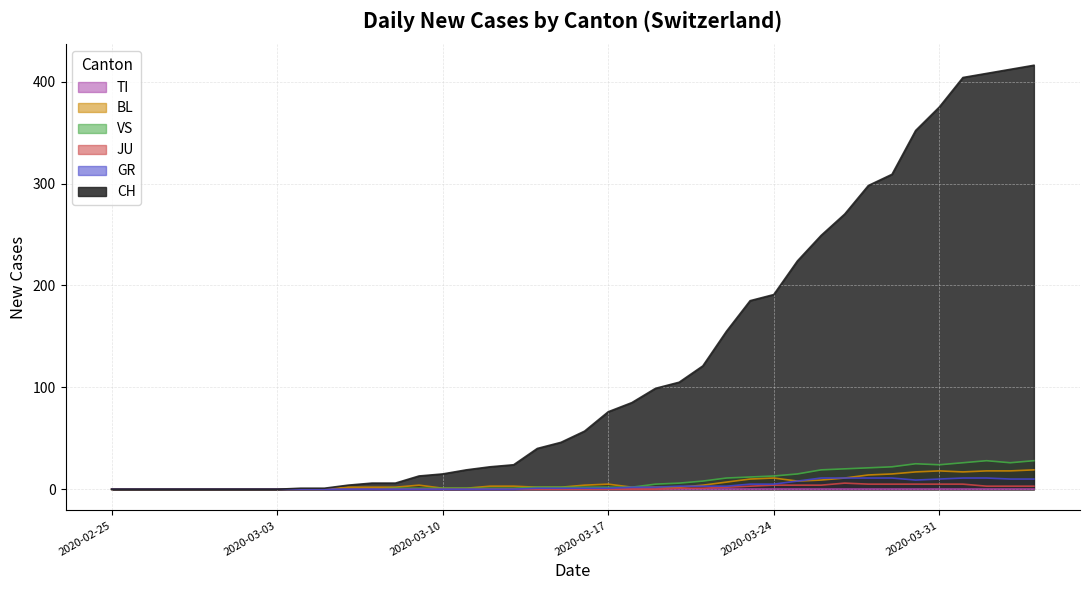

How many interior local peaks does the JU series have?

1